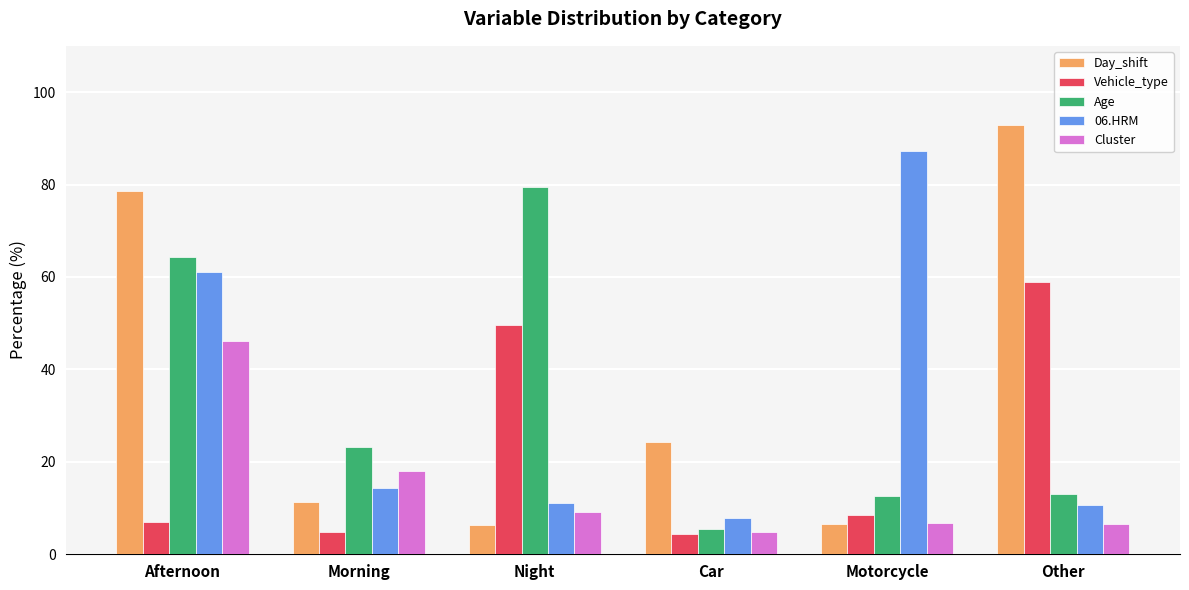

What is the sum of the 06.HRM values at Car and Afternoon?

68.9